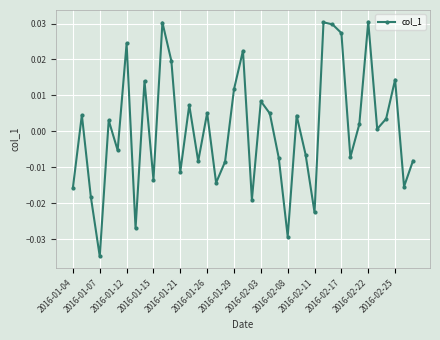

True or false: there are more than 2 points higher than both neighbors.

True